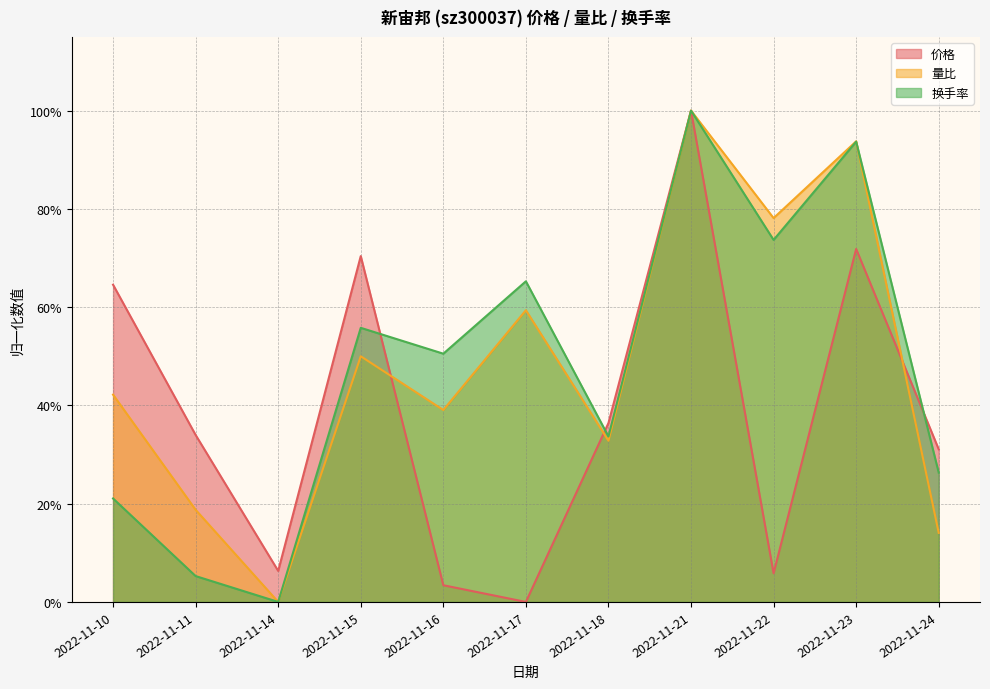

Does the chart have visible grid lines?

Yes